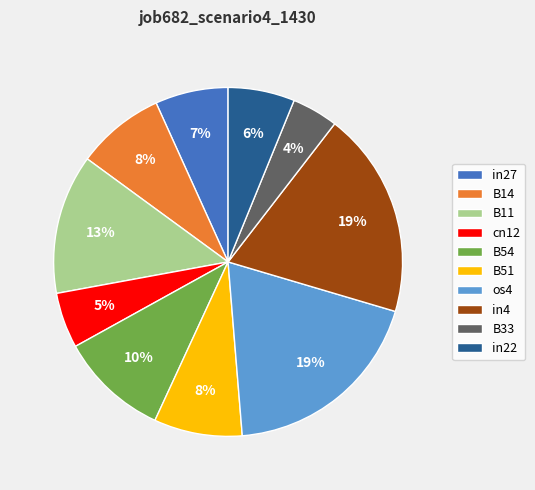

Does in27 represent more than half of the total?

No